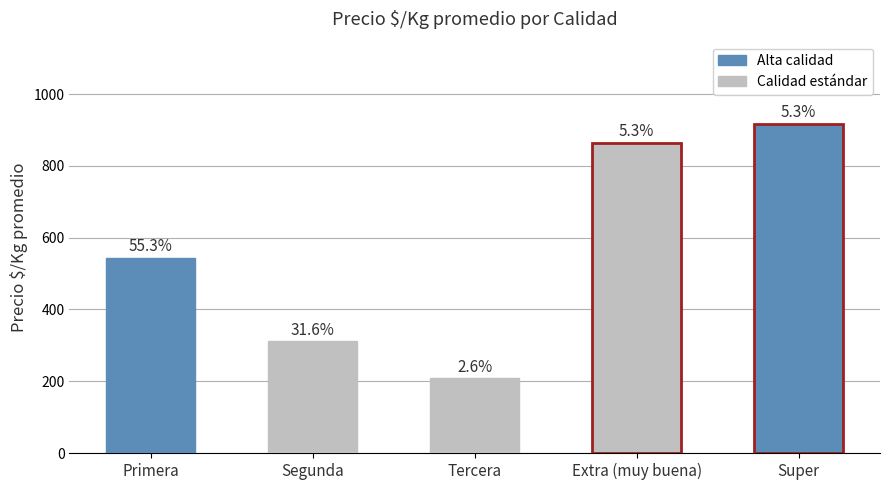

What is the label of the 3rd bar from the right?

Tercera